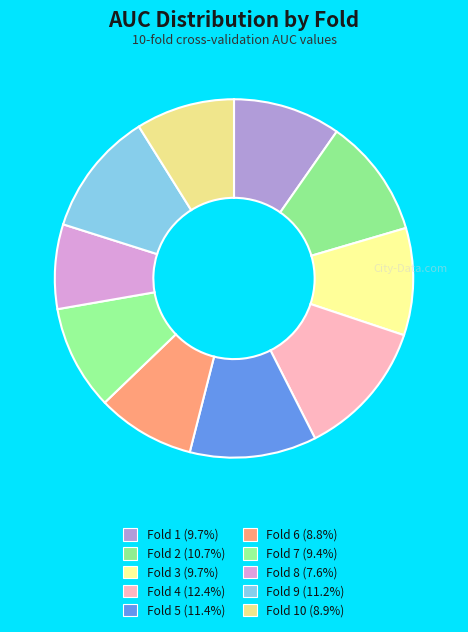

How many slices are in this pie chart?

10